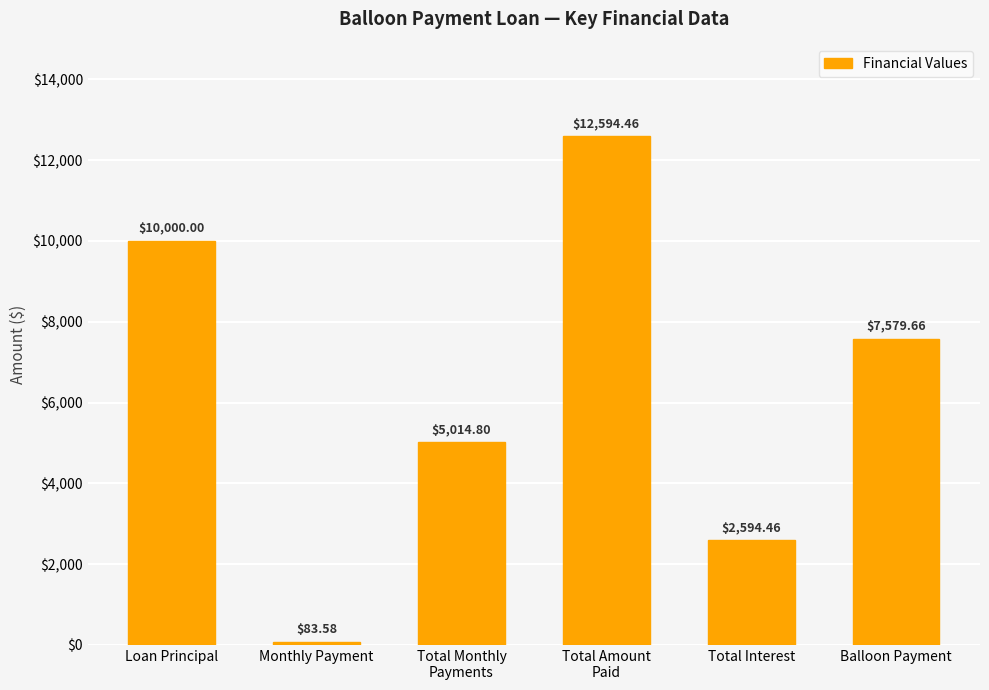

What is the label of the 4th bar from the right?

Total Monthly
Payments